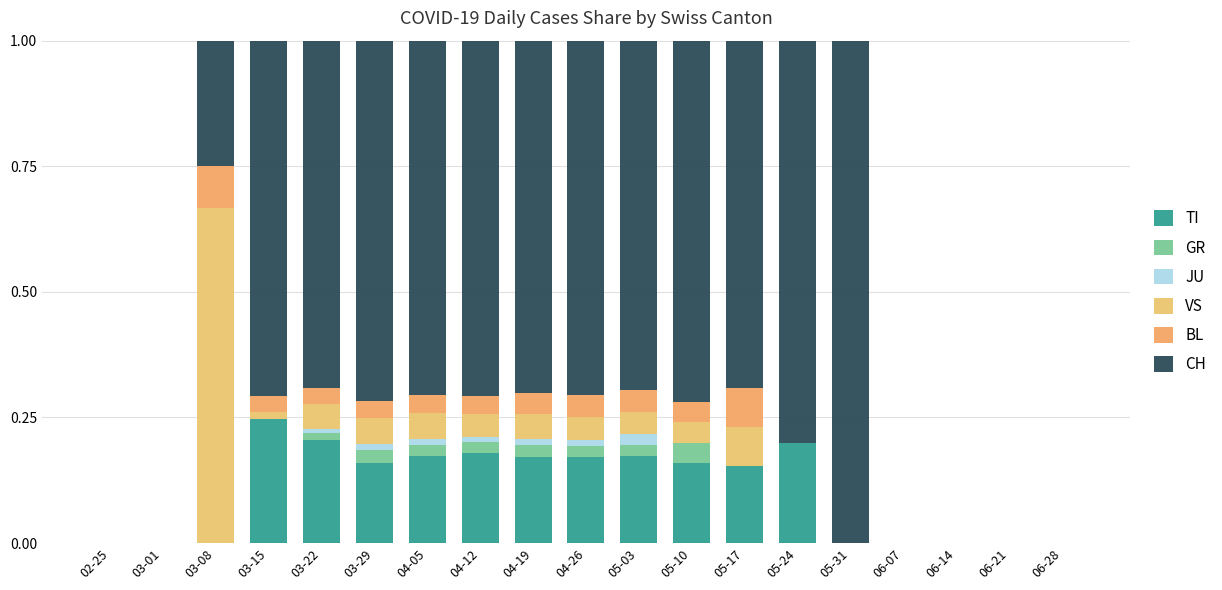

How many JU values are between 0 and 1?

19